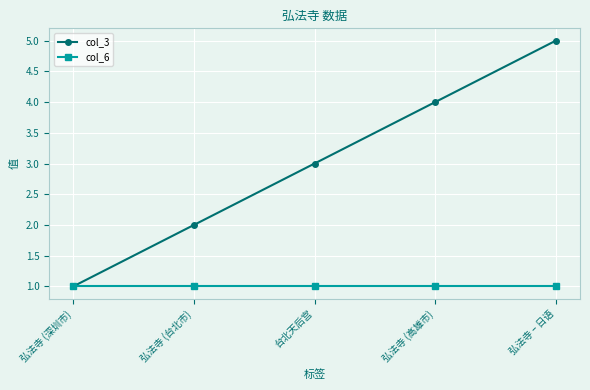

Between 弘法寺 (深圳市) and 弘法寺 – 日语, which series saw the biggest shift?

col_3